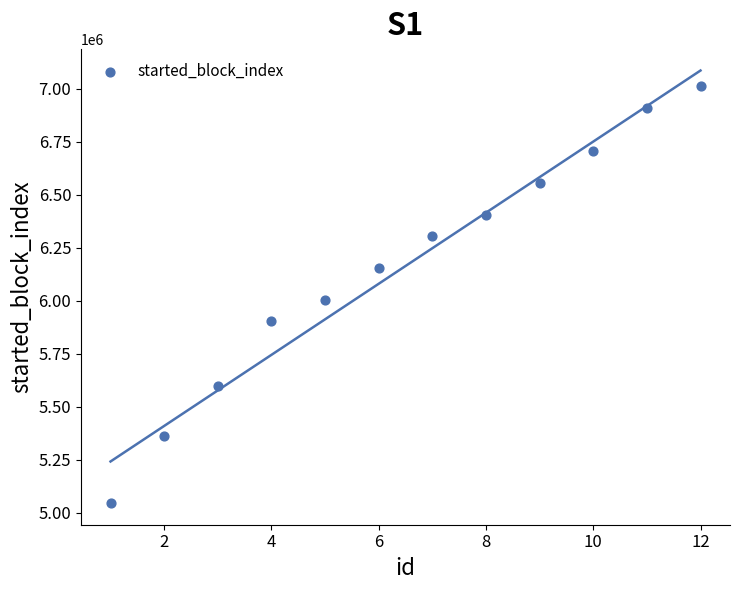

What Y value in the scatter plot is closest to 6028001?

6002801